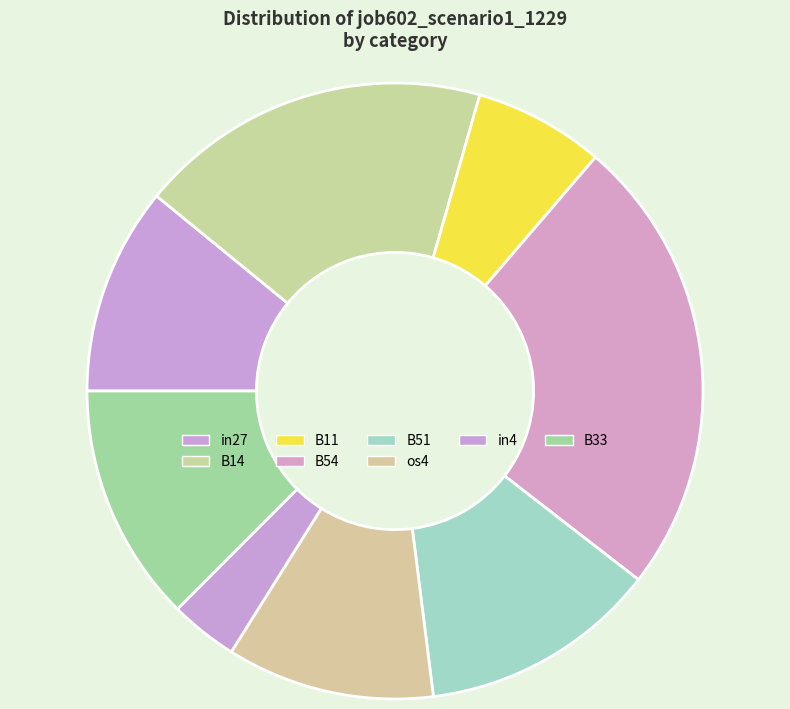

To the nearest percent, what is the difference between the B11 and B14 slice percentages?

12%